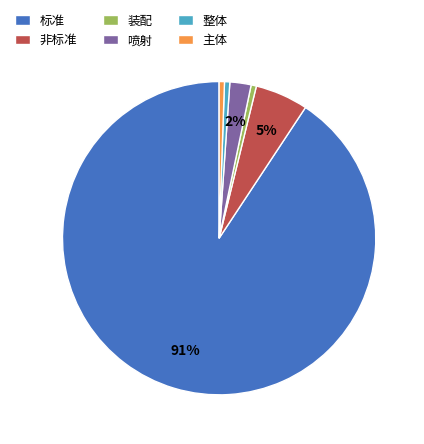

Which slice is the largest?

标准